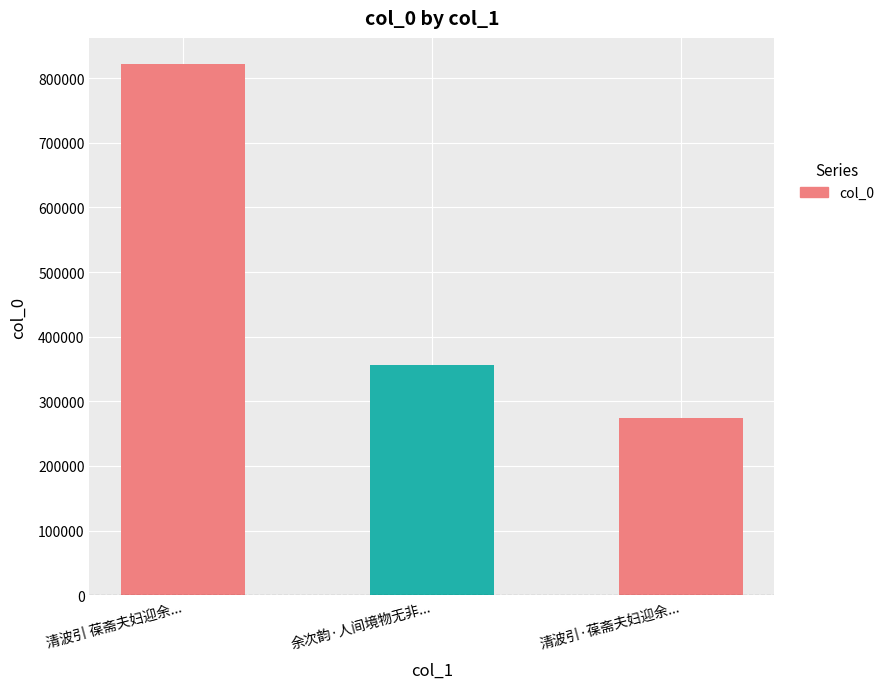

What is the sum of all values?

1450796